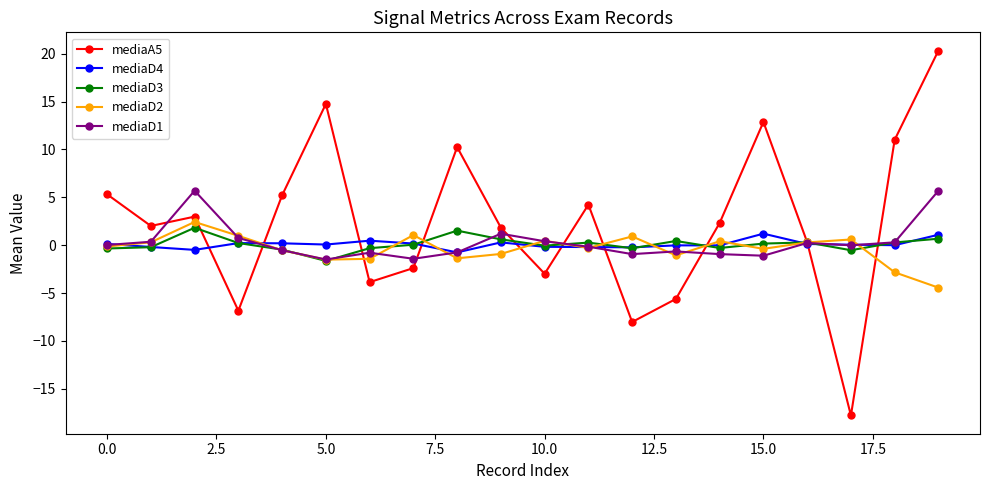

What is the greatest value displayed?

20.3